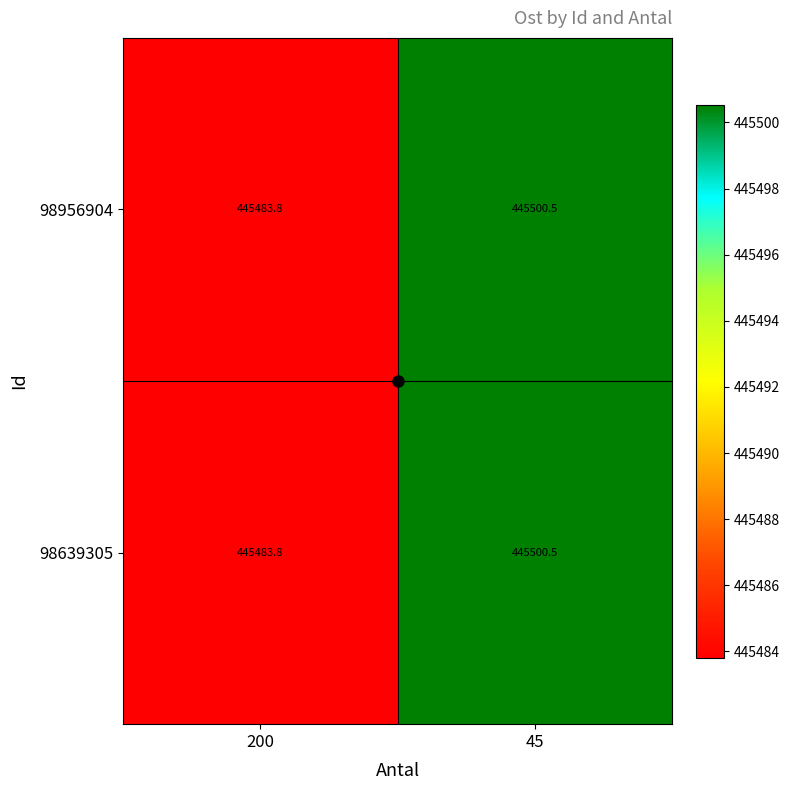

What is the minimum value shown in the chart?

445483.8